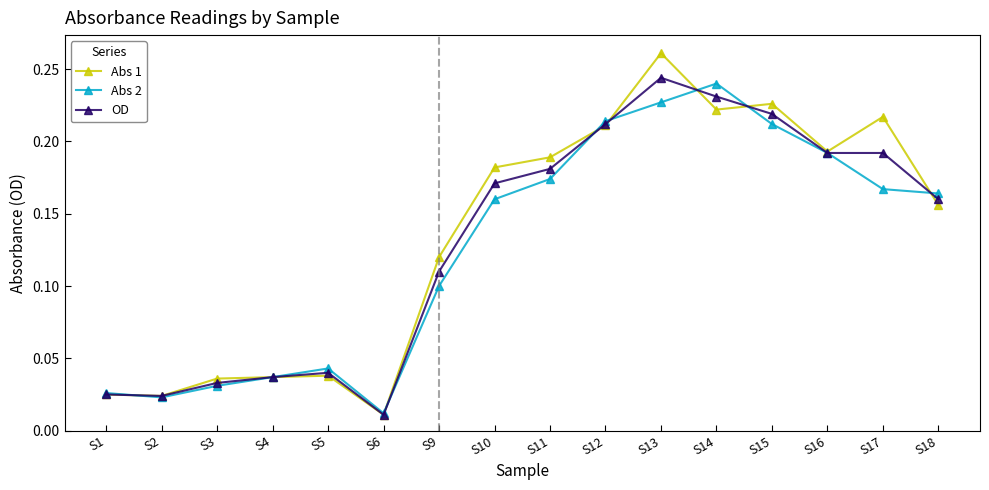

At which category does the chart reach its peak across all series?

S13